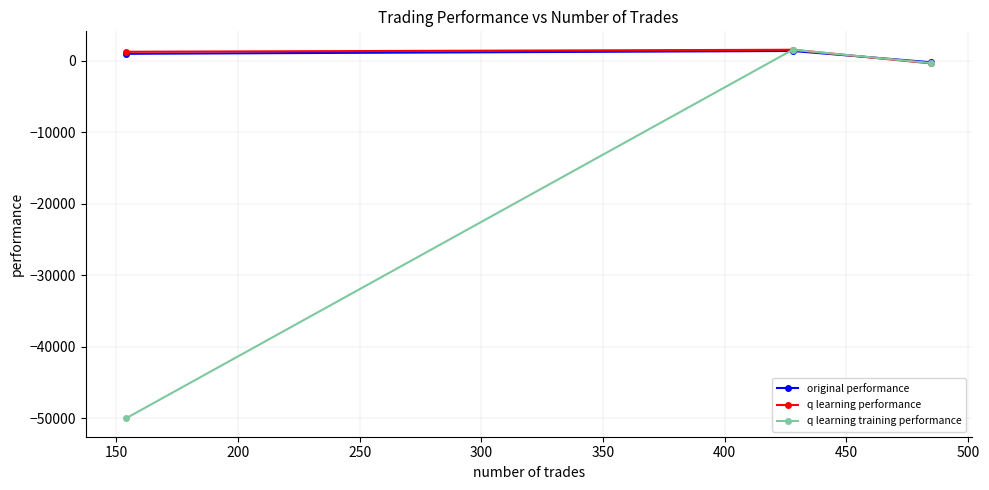

How many data points in q learning performance are above 1257?

2